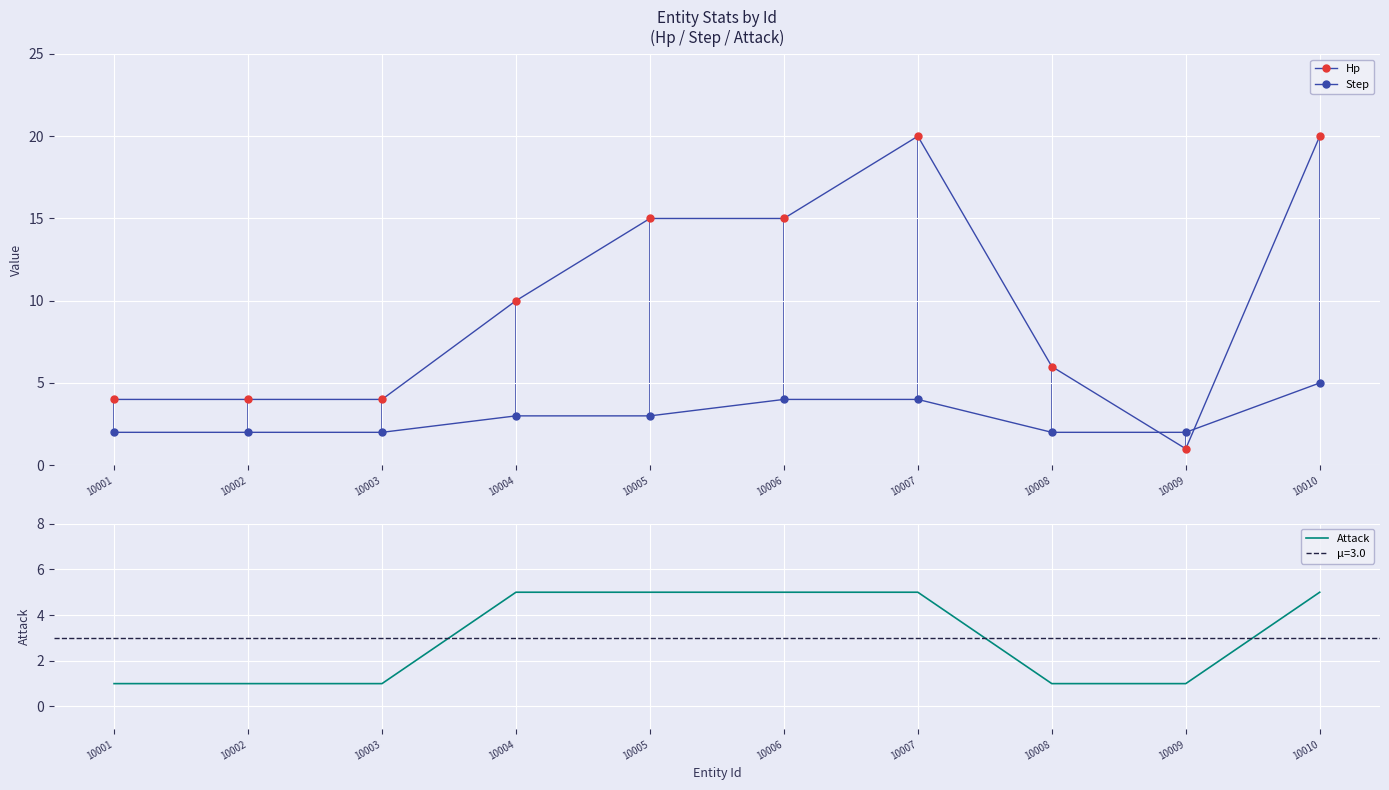

Reading left to right, extract all data points from this chart.

Hp: 4	4	4	10	15	15	20	6	1	20
Step: 2	2	2	3	3	4	4	2	2	5
Attack: 1	1	1	5	5	5	5	1	1	5